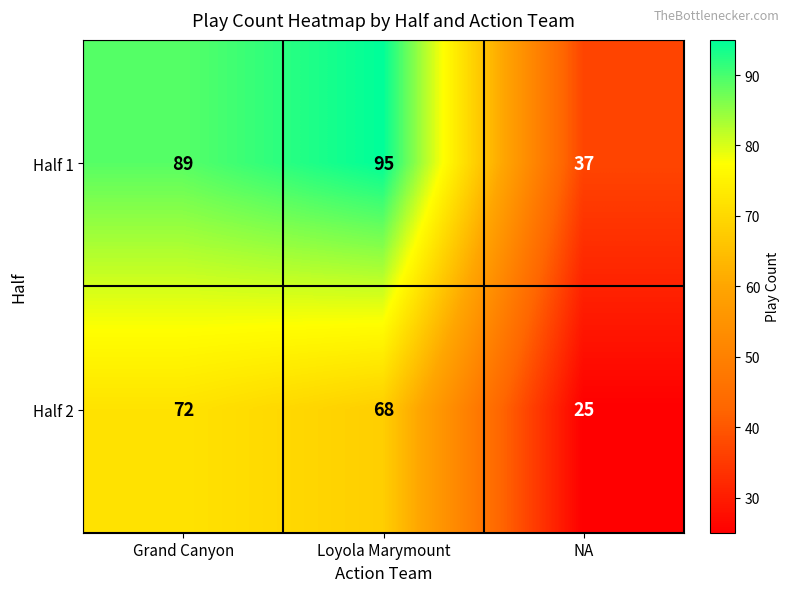

What is the average value of the Half 1 series?

74